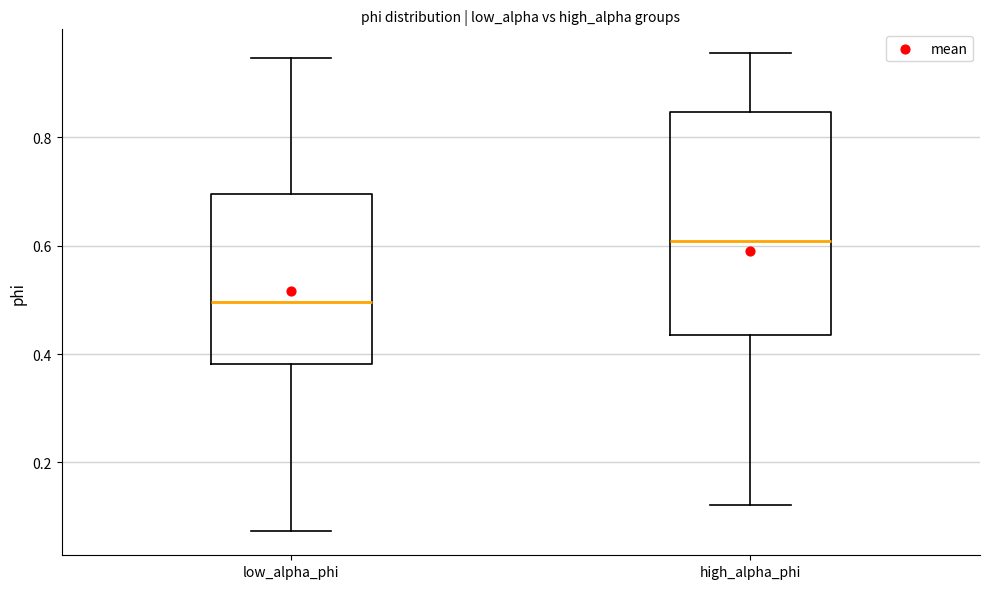

Reading left to right, read every box against the y-axis: the position of its median line, the range the box covers, and the ends of its whiskers. The values are not printed on the chart, so give them approximately, as read against the axis.

low_alpha_phi: median 0.50, box 0.38 to 0.70, whiskers 0.08 to 0.94
high_alpha_phi: median 0.60, box 0.44 to 0.84, whiskers 0.12 to 0.96